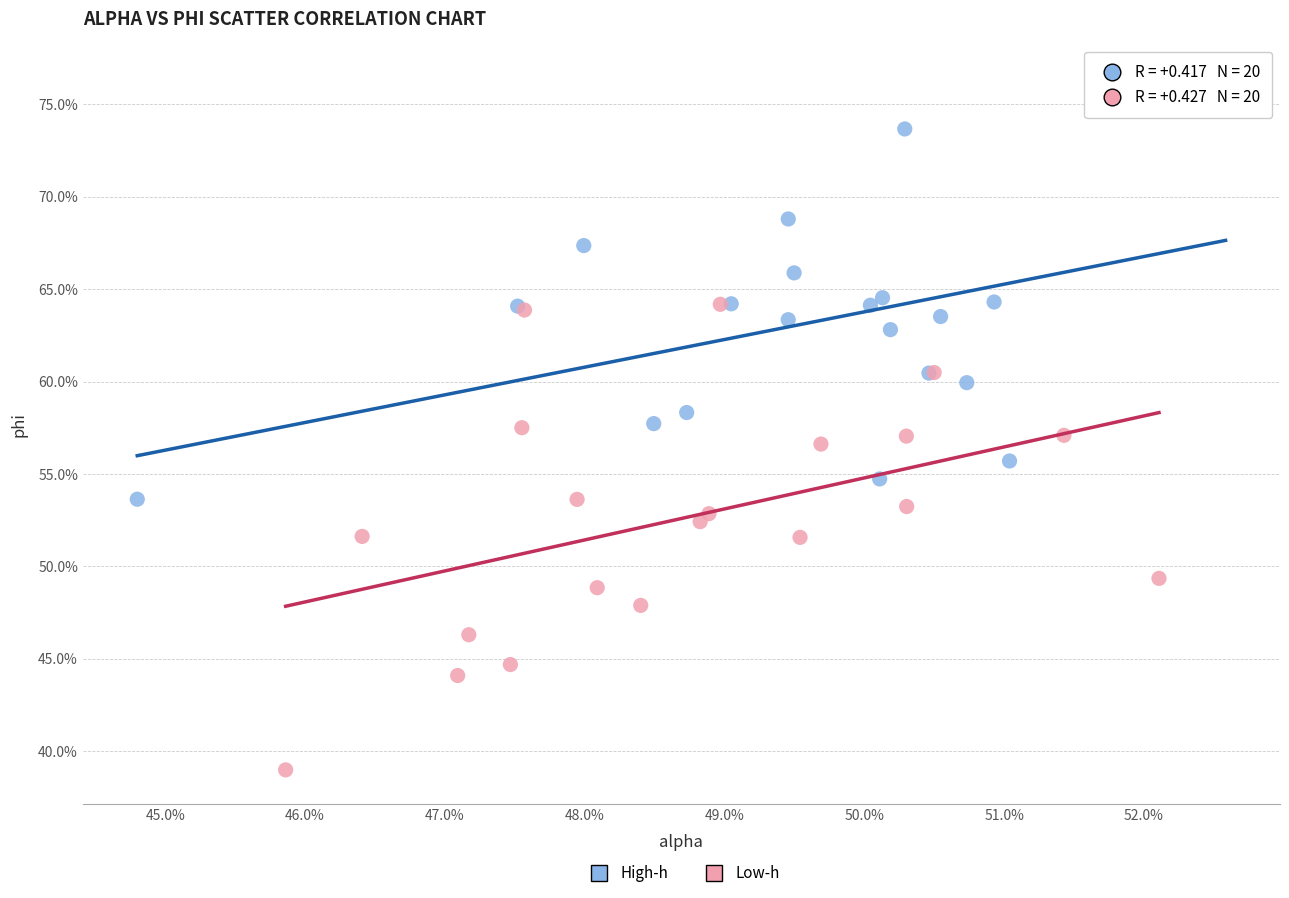

Which series has the widest spread of Y values?

Low-h